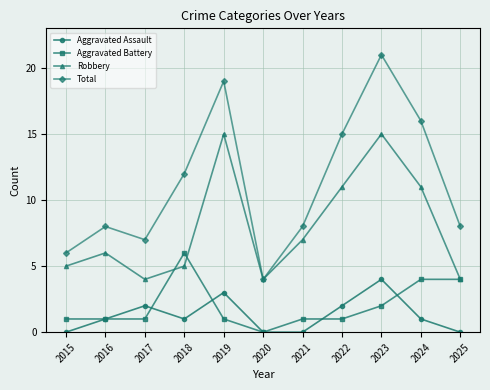

Reading left to right, what are all the values shown in this chart?

Aggravated Assault: 2015=0	2016=1	2017=2	2018=1	2019=3	2020=0	2021=0	2022=2	2023=4	2024=1	2025=0
Aggravated Battery: 2015=1	2016=1	2017=1	2018=6	2019=1	2020=0	2021=1	2022=1	2023=2	2024=4	2025=4
Robbery: 2015=5	2016=6	2017=4	2018=5	2019=15	2020=4	2021=7	2022=11	2023=15	2024=11	2025=4
Total: 2015=6	2016=8	2017=7	2018=12	2019=19	2020=4	2021=8	2022=15	2023=21	2024=16	2025=8